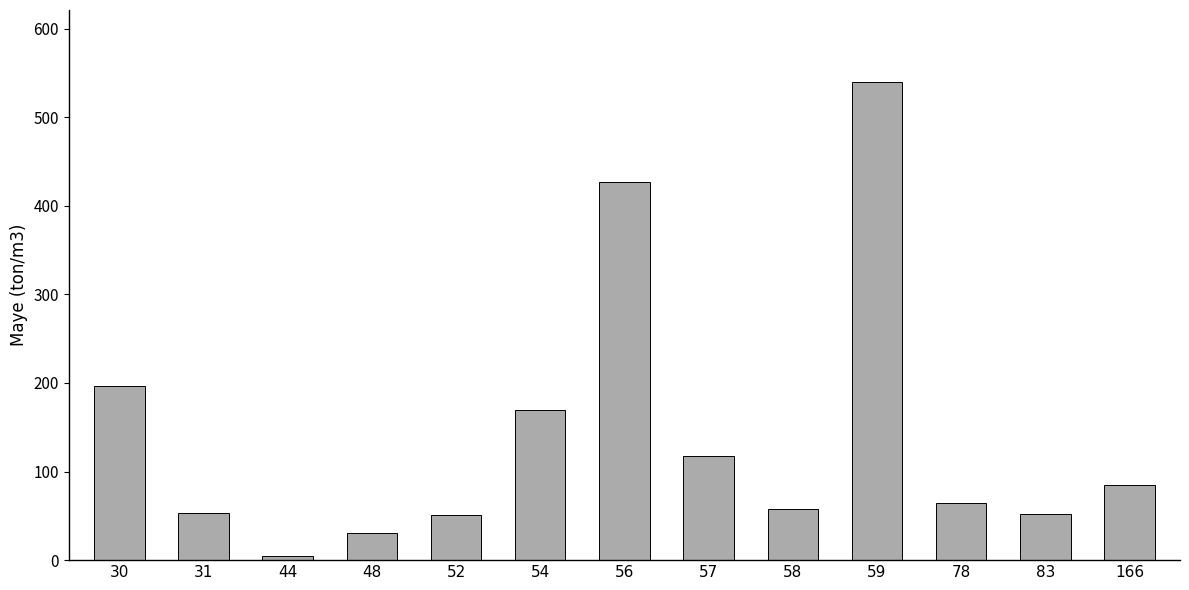

The chart shows a value of 58 at 58. True or false?

True